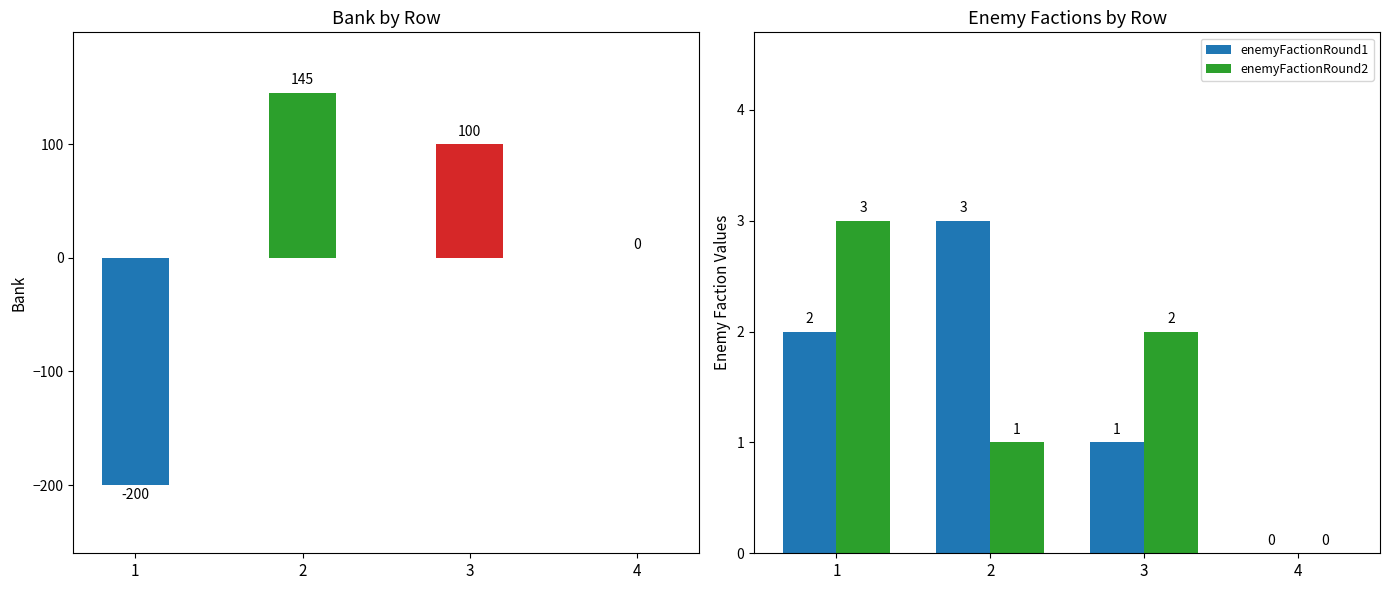

Is the value of enemyFactionRound1 at 4 greater than the value of bank at 3?

No